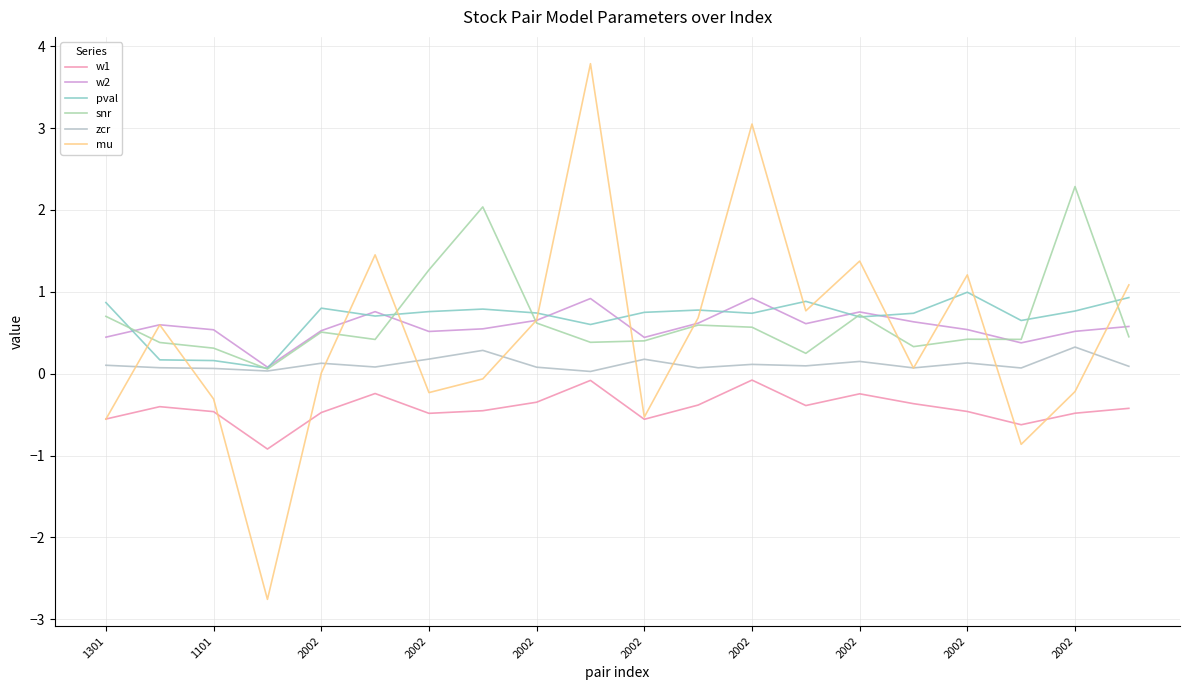

How many lines are shown in the chart?

6